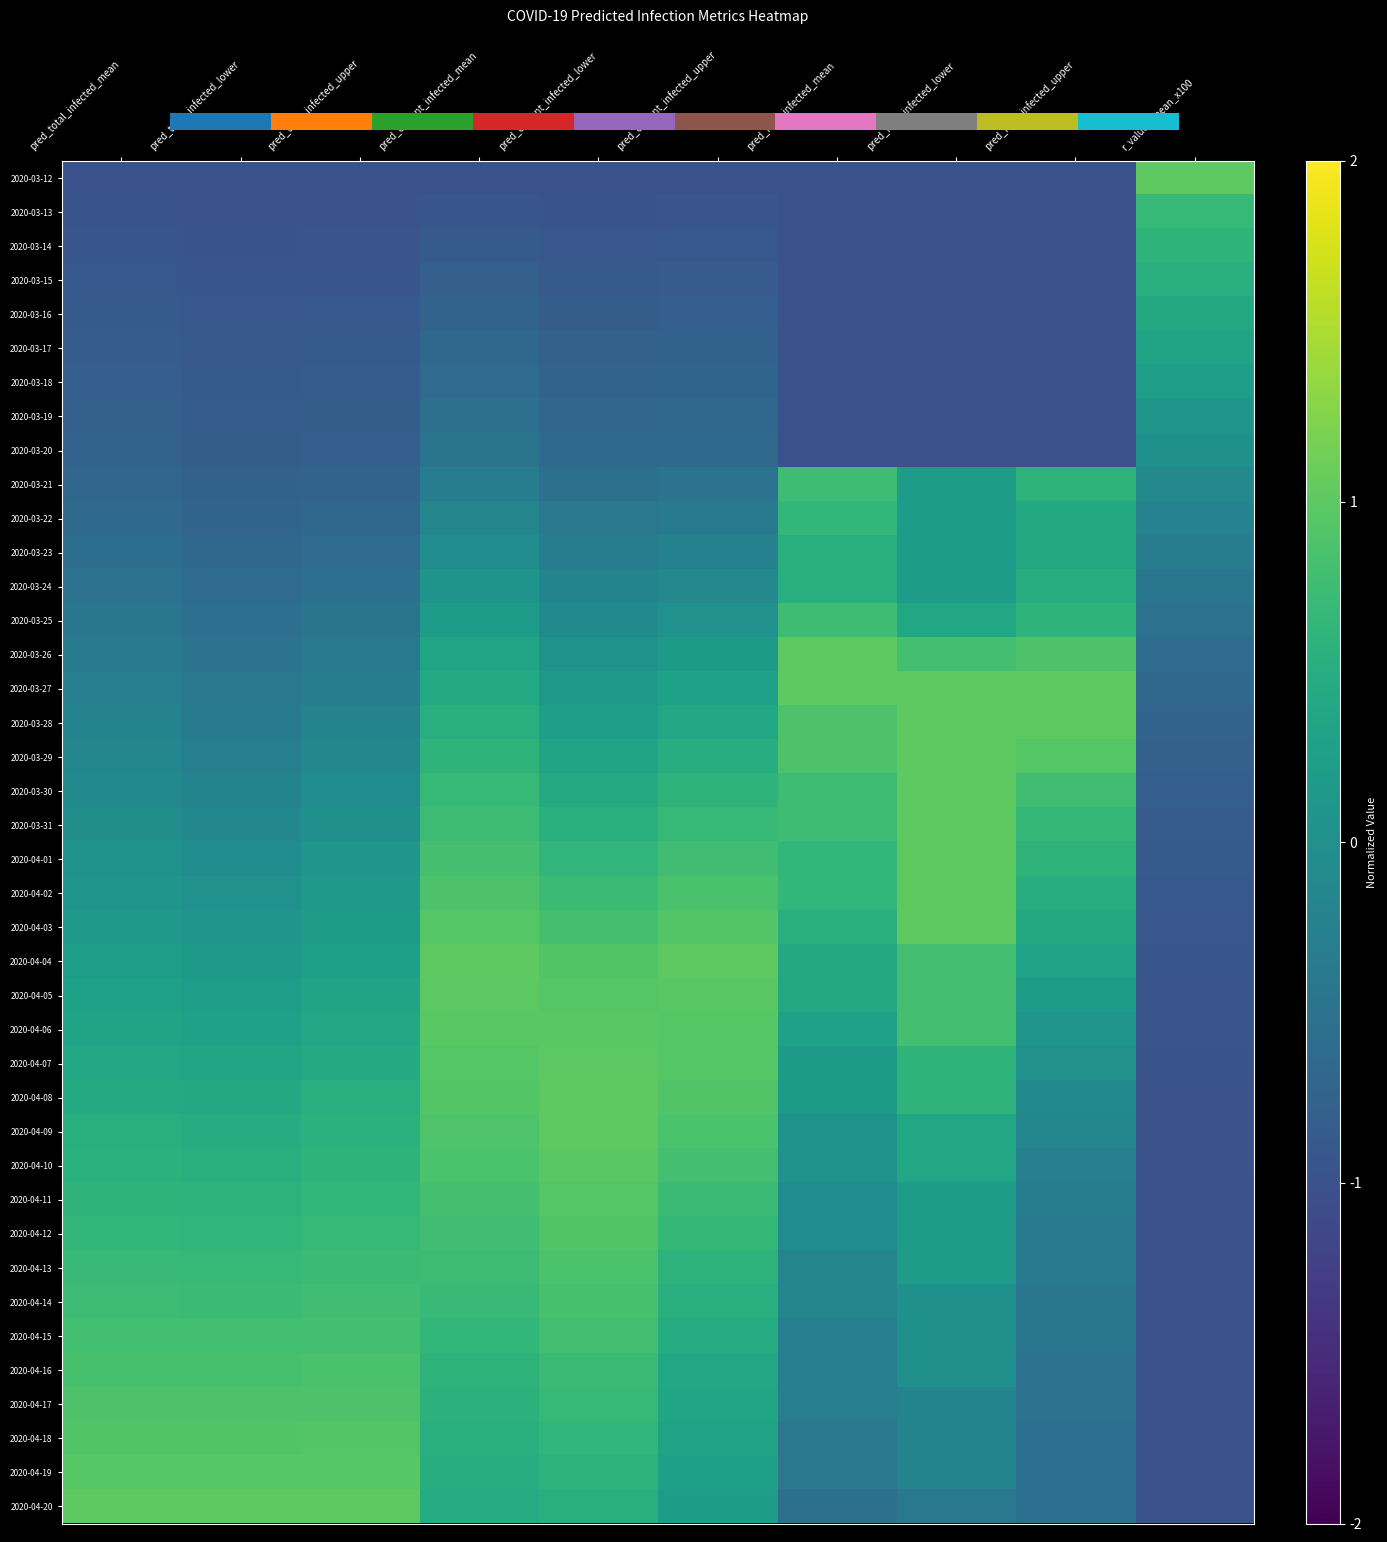

Reading left to right, extract all data points from this chart.

2020-03-12: pred_total_infected_mean=-1.0	pred_total_infected_lower=-1.0	pred_total_infected_upper=-1.0	pred_current_infected_mean=-1.0	pred_current_infected_lower=-1.0	pred_current_infected_upper=-1.0	pred_new_infected_mean=-1.0	pred_new_infected_lower=-1.0	pred_new_infected_upper=-1.0	r_values_mean_x100=1.0
2020-03-13: pred_total_infected_mean=-1.0	pred_total_infected_lower=-1.0	pred_total_infected_upper=-1.0	pred_current_infected_mean=-0.9	pred_current_infected_lower=-1.0	pred_current_infected_upper=-1.0	pred_new_infected_mean=-1.0	pred_new_infected_lower=-1.0	pred_new_infected_upper=-1.0	r_values_mean_x100=0.7
2020-03-14: pred_total_infected_mean=-0.9	pred_total_infected_lower=-1.0	pred_total_infected_upper=-0.9	pred_current_infected_mean=-0.9	pred_current_infected_lower=-0.9	pred_current_infected_upper=-0.9	pred_new_infected_mean=-1.0	pred_new_infected_lower=-1.0	pred_new_infected_upper=-1.0	r_values_mean_x100=0.6
2020-03-15: pred_total_infected_mean=-0.9	pred_total_infected_lower=-0.9	pred_total_infected_upper=-0.9	pred_current_infected_mean=-0.8	pred_current_infected_lower=-0.9	pred_current_infected_upper=-0.9	pred_new_infected_mean=-1.0	pred_new_infected_lower=-1.0	pred_new_infected_upper=-1.0	r_values_mean_x100=0.5
2020-03-16: pred_total_infected_mean=-0.9	pred_total_infected_lower=-0.9	pred_total_infected_upper=-0.9	pred_current_infected_mean=-0.7	pred_current_infected_lower=-0.8	pred_current_infected_upper=-0.8	pred_new_infected_mean=-1.0	pred_new_infected_lower=-1.0	pred_new_infected_upper=-1.0	r_values_mean_x100=0.4
2020-03-17: pred_total_infected_mean=-0.8	pred_total_infected_lower=-0.9	pred_total_infected_upper=-0.9	pred_current_infected_mean=-0.7	pred_current_infected_lower=-0.8	pred_current_infected_upper=-0.8	pred_new_infected_mean=-1.0	pred_new_infected_lower=-1.0	pred_new_infected_upper=-1.0	r_values_mean_x100=0.3
2020-03-18: pred_total_infected_mean=-0.8	pred_total_infected_lower=-0.9	pred_total_infected_upper=-0.8	pred_current_infected_mean=-0.6	pred_current_infected_lower=-0.7	pred_current_infected_upper=-0.7	pred_new_infected_mean=-1.0	pred_new_infected_lower=-1.0	pred_new_infected_upper=-1.0	r_values_mean_x100=0.2
2020-03-19: pred_total_infected_mean=-0.8	pred_total_infected_lower=-0.8	pred_total_infected_upper=-0.8	pred_current_infected_mean=-0.5	pred_current_infected_lower=-0.7	pred_current_infected_upper=-0.7	pred_new_infected_mean=-1.0	pred_new_infected_lower=-1.0	pred_new_infected_upper=-1.0	r_values_mean_x100=0.1
2020-03-20: pred_total_infected_mean=-0.7	pred_total_infected_lower=-0.8	pred_total_infected_upper=-0.8	pred_current_infected_mean=-0.5	pred_current_infected_lower=-0.6	pred_current_infected_upper=-0.6	pred_new_infected_mean=-1.0	pred_new_infected_lower=-1.0	pred_new_infected_upper=-1.0	r_values_mean_x100=0.0
2020-03-21: pred_total_infected_mean=-0.7	pred_total_infected_lower=-0.8	pred_total_infected_upper=-0.7	pred_current_infected_mean=-0.3	pred_current_infected_lower=-0.5	pred_current_infected_upper=-0.5	pred_new_infected_mean=0.8	pred_new_infected_lower=0.2	pred_new_infected_upper=0.6	r_values_mean_x100=-0.1
2020-03-22: pred_total_infected_mean=-0.6	pred_total_infected_lower=-0.7	pred_total_infected_upper=-0.7	pred_current_infected_mean=-0.2	pred_current_infected_lower=-0.4	pred_current_infected_upper=-0.4	pred_new_infected_mean=0.6	pred_new_infected_lower=0.2	pred_new_infected_upper=0.4	r_values_mean_x100=-0.2
2020-03-23: pred_total_infected_mean=-0.6	pred_total_infected_lower=-0.7	pred_total_infected_upper=-0.6	pred_current_infected_mean=-0.1	pred_current_infected_lower=-0.3	pred_current_infected_upper=-0.2	pred_new_infected_mean=0.5	pred_new_infected_lower=0.2	pred_new_infected_upper=0.4	r_values_mean_x100=-0.3
2020-03-24: pred_total_infected_mean=-0.5	pred_total_infected_lower=-0.6	pred_total_infected_upper=-0.5	pred_current_infected_mean=0.1	pred_current_infected_lower=-0.2	pred_current_infected_upper=-0.1	pred_new_infected_mean=0.5	pred_new_infected_lower=0.2	pred_new_infected_upper=0.5	r_values_mean_x100=-0.4
2020-03-25: pred_total_infected_mean=-0.4	pred_total_infected_lower=-0.5	pred_total_infected_upper=-0.5	pred_current_infected_mean=0.2	pred_current_infected_lower=-0.1	pred_current_infected_upper=0.0	pred_new_infected_mean=0.8	pred_new_infected_lower=0.4	pred_new_infected_upper=0.6	r_values_mean_x100=-0.5
2020-03-26: pred_total_infected_mean=-0.4	pred_total_infected_lower=-0.5	pred_total_infected_upper=-0.4	pred_current_infected_mean=0.4	pred_current_infected_lower=0.1	pred_current_infected_upper=0.2	pred_new_infected_mean=1.0	pred_new_infected_lower=0.8	pred_new_infected_upper=0.9	r_values_mean_x100=-0.6
2020-03-27: pred_total_infected_mean=-0.3	pred_total_infected_lower=-0.4	pred_total_infected_upper=-0.3	pred_current_infected_mean=0.4	pred_current_infected_lower=0.2	pred_current_infected_upper=0.3	pred_new_infected_mean=1.0	pred_new_infected_lower=1.0	pred_new_infected_upper=1.0	r_values_mean_x100=-0.7
2020-03-28: pred_total_infected_mean=-0.2	pred_total_infected_lower=-0.3	pred_total_infected_upper=-0.2	pred_current_infected_mean=0.5	pred_current_infected_lower=0.2	pred_current_infected_upper=0.4	pred_new_infected_mean=0.9	pred_new_infected_lower=1.0	pred_new_infected_upper=1.0	r_values_mean_x100=-0.7
2020-03-29: pred_total_infected_mean=-0.2	pred_total_infected_lower=-0.3	pred_total_infected_upper=-0.1	pred_current_infected_mean=0.6	pred_current_infected_lower=0.3	pred_current_infected_upper=0.5	pred_new_infected_mean=0.9	pred_new_infected_lower=1.0	pred_new_infected_upper=0.9	r_values_mean_x100=-0.8
2020-03-30: pred_total_infected_mean=-0.1	pred_total_infected_lower=-0.2	pred_total_infected_upper=-0.1	pred_current_infected_mean=0.7	pred_current_infected_lower=0.4	pred_current_infected_upper=0.6	pred_new_infected_mean=0.8	pred_new_infected_lower=1.0	pred_new_infected_upper=0.8	r_values_mean_x100=-0.8
2020-03-31: pred_total_infected_mean=-0.0	pred_total_infected_lower=-0.1	pred_total_infected_upper=0.0	pred_current_infected_mean=0.7	pred_current_infected_lower=0.5	pred_current_infected_upper=0.7	pred_new_infected_mean=0.8	pred_new_infected_lower=1.0	pred_new_infected_upper=0.7	r_values_mean_x100=-0.8
2020-04-01: pred_total_infected_mean=0.0	pred_total_infected_lower=-0.1	pred_total_infected_upper=0.1	pred_current_infected_mean=0.8	pred_current_infected_lower=0.6	pred_current_infected_upper=0.8	pred_new_infected_mean=0.6	pred_new_infected_lower=1.0	pred_new_infected_upper=0.6	r_values_mean_x100=-0.9
2020-04-02: pred_total_infected_mean=0.1	pred_total_infected_lower=0.0	pred_total_infected_upper=0.2	pred_current_infected_mean=0.9	pred_current_infected_lower=0.7	pred_current_infected_upper=0.9	pred_new_infected_mean=0.6	pred_new_infected_lower=1.0	pred_new_infected_upper=0.5	r_values_mean_x100=-0.9
2020-04-03: pred_total_infected_mean=0.2	pred_total_infected_lower=0.1	pred_total_infected_upper=0.2	pred_current_infected_mean=0.9	pred_current_infected_lower=0.8	pred_current_infected_upper=0.9	pred_new_infected_mean=0.5	pred_new_infected_lower=1.0	pred_new_infected_upper=0.4	r_values_mean_x100=-0.9
2020-04-04: pred_total_infected_mean=0.2	pred_total_infected_lower=0.2	pred_total_infected_upper=0.3	pred_current_infected_mean=1.0	pred_current_infected_lower=0.9	pred_current_infected_upper=1.0	pred_new_infected_mean=0.4	pred_new_infected_lower=0.8	pred_new_infected_upper=0.3	r_values_mean_x100=-0.9
2020-04-05: pred_total_infected_mean=0.3	pred_total_infected_lower=0.2	pred_total_infected_upper=0.3	pred_current_infected_mean=1.0	pred_current_infected_lower=0.9	pred_current_infected_upper=1.0	pred_new_infected_mean=0.4	pred_new_infected_lower=0.8	pred_new_infected_upper=0.2	r_values_mean_x100=-0.9
2020-04-06: pred_total_infected_mean=0.3	pred_total_infected_lower=0.3	pred_total_infected_upper=0.4	pred_current_infected_mean=1.0	pred_current_infected_lower=1.0	pred_current_infected_upper=1.0	pred_new_infected_mean=0.3	pred_new_infected_lower=0.8	pred_new_infected_upper=0.1	r_values_mean_x100=-0.9
2020-04-07: pred_total_infected_mean=0.4	pred_total_infected_lower=0.4	pred_total_infected_upper=0.4	pred_current_infected_mean=1.0	pred_current_infected_lower=1.0	pred_current_infected_upper=0.9	pred_new_infected_mean=0.2	pred_new_infected_lower=0.6	pred_new_infected_upper=0.0	r_values_mean_x100=-1.0
2020-04-08: pred_total_infected_mean=0.4	pred_total_infected_lower=0.4	pred_total_infected_upper=0.5	pred_current_infected_mean=0.9	pred_current_infected_lower=1.0	pred_current_infected_upper=0.9	pred_new_infected_mean=0.2	pred_new_infected_lower=0.6	pred_new_infected_upper=-0.1	r_values_mean_x100=-1.0
2020-04-09: pred_total_infected_mean=0.5	pred_total_infected_lower=0.5	pred_total_infected_upper=0.5	pred_current_infected_mean=0.9	pred_current_infected_lower=1.0	pred_current_infected_upper=0.9	pred_new_infected_mean=0.1	pred_new_infected_lower=0.4	pred_new_infected_upper=-0.1	r_values_mean_x100=-1.0
2020-04-10: pred_total_infected_mean=0.6	pred_total_infected_lower=0.5	pred_total_infected_upper=0.6	pred_current_infected_mean=0.9	pred_current_infected_lower=1.0	pred_current_infected_upper=0.8	pred_new_infected_mean=0.1	pred_new_infected_lower=0.4	pred_new_infected_upper=-0.3	r_values_mean_x100=-1.0
2020-04-11: pred_total_infected_mean=0.6	pred_total_infected_lower=0.6	pred_total_infected_upper=0.6	pred_current_infected_mean=0.8	pred_current_infected_lower=0.9	pred_current_infected_upper=0.7	pred_new_infected_mean=-0.1	pred_new_infected_lower=0.2	pred_new_infected_upper=-0.3	r_values_mean_x100=-1.0
2020-04-12: pred_total_infected_mean=0.6	pred_total_infected_lower=0.6	pred_total_infected_upper=0.7	pred_current_infected_mean=0.8	pred_current_infected_lower=0.9	pred_current_infected_upper=0.7	pred_new_infected_mean=-0.1	pred_new_infected_lower=0.2	pred_new_infected_upper=-0.4	r_values_mean_x100=-1.0
2020-04-13: pred_total_infected_mean=0.7	pred_total_infected_lower=0.7	pred_total_infected_upper=0.7	pred_current_infected_mean=0.7	pred_current_infected_lower=0.9	pred_current_infected_upper=0.6	pred_new_infected_mean=-0.2	pred_new_infected_lower=0.2	pred_new_infected_upper=-0.4	r_values_mean_x100=-1.0
2020-04-14: pred_total_infected_mean=0.7	pred_total_infected_lower=0.7	pred_total_infected_upper=0.8	pred_current_infected_mean=0.7	pred_current_infected_lower=0.8	pred_current_infected_upper=0.5	pred_new_infected_mean=-0.2	pred_new_infected_lower=0.0	pred_new_infected_upper=-0.4	r_values_mean_x100=-1.0
2020-04-15: pred_total_infected_mean=0.8	pred_total_infected_lower=0.8	pred_total_infected_upper=0.8	pred_current_infected_mean=0.7	pred_current_infected_lower=0.8	pred_current_infected_upper=0.5	pred_new_infected_mean=-0.3	pred_new_infected_lower=0.0	pred_new_infected_upper=-0.4	r_values_mean_x100=-1.0
2020-04-16: pred_total_infected_mean=0.8	pred_total_infected_lower=0.8	pred_total_infected_upper=0.8	pred_current_infected_mean=0.6	pred_current_infected_lower=0.7	pred_current_infected_upper=0.4	pred_new_infected_mean=-0.3	pred_new_infected_lower=0.0	pred_new_infected_upper=-0.5	r_values_mean_x100=-1.0
2020-04-17: pred_total_infected_mean=0.9	pred_total_infected_lower=0.9	pred_total_infected_upper=0.9	pred_current_infected_mean=0.6	pred_current_infected_lower=0.7	pred_current_infected_upper=0.3	pred_new_infected_mean=-0.3	pred_new_infected_lower=-0.2	pred_new_infected_upper=-0.5	r_values_mean_x100=-1.0
2020-04-18: pred_total_infected_mean=0.9	pred_total_infected_lower=0.9	pred_total_infected_upper=0.9	pred_current_infected_mean=0.5	pred_current_infected_lower=0.6	pred_current_infected_upper=0.3	pred_new_infected_mean=-0.4	pred_new_infected_lower=-0.2	pred_new_infected_upper=-0.5	r_values_mean_x100=-1.0
2020-04-19: pred_total_infected_mean=1.0	pred_total_infected_lower=1.0	pred_total_infected_upper=1.0	pred_current_infected_mean=0.5	pred_current_infected_lower=0.6	pred_current_infected_upper=0.2	pred_new_infected_mean=-0.4	pred_new_infected_lower=-0.2	pred_new_infected_upper=-0.5	r_values_mean_x100=-1.0
2020-04-20: pred_total_infected_mean=1.0	pred_total_infected_lower=1.0	pred_total_infected_upper=1.0	pred_current_infected_mean=0.5	pred_current_infected_lower=0.5	pred_current_infected_upper=0.2	pred_new_infected_mean=-0.5	pred_new_infected_lower=-0.4	pred_new_infected_upper=-0.5	r_values_mean_x100=-1.0